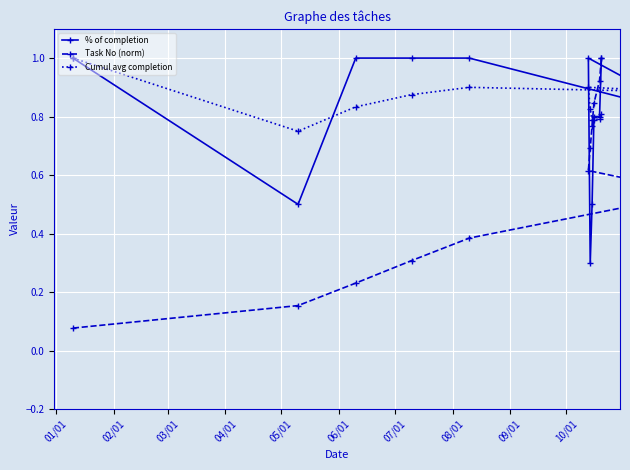

How many interior local peaks does the % of completion series have?

1